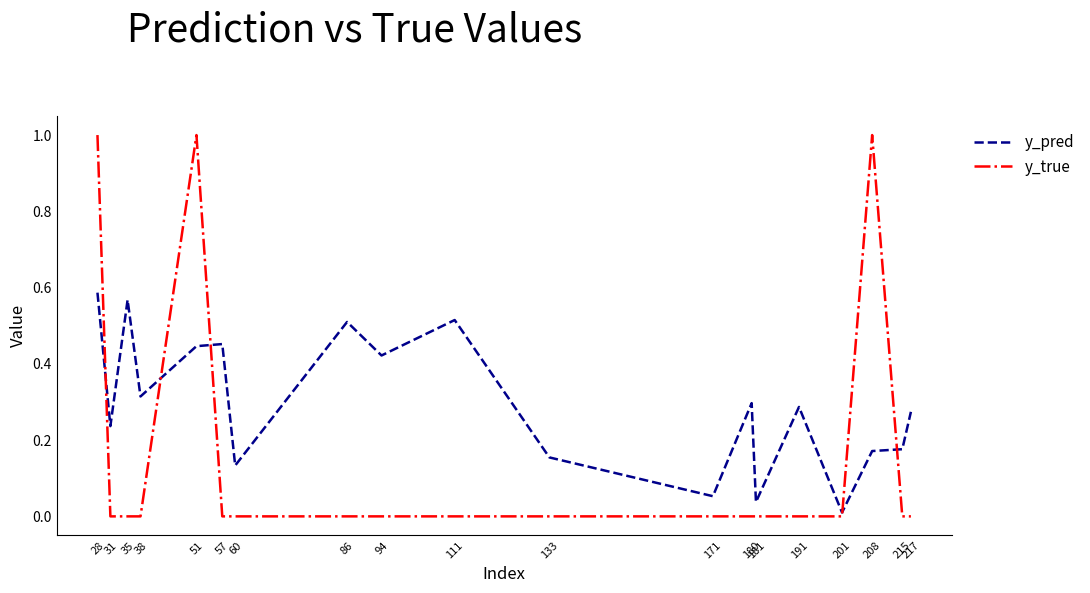

Which series has the largest range (max minus min)?

y_true